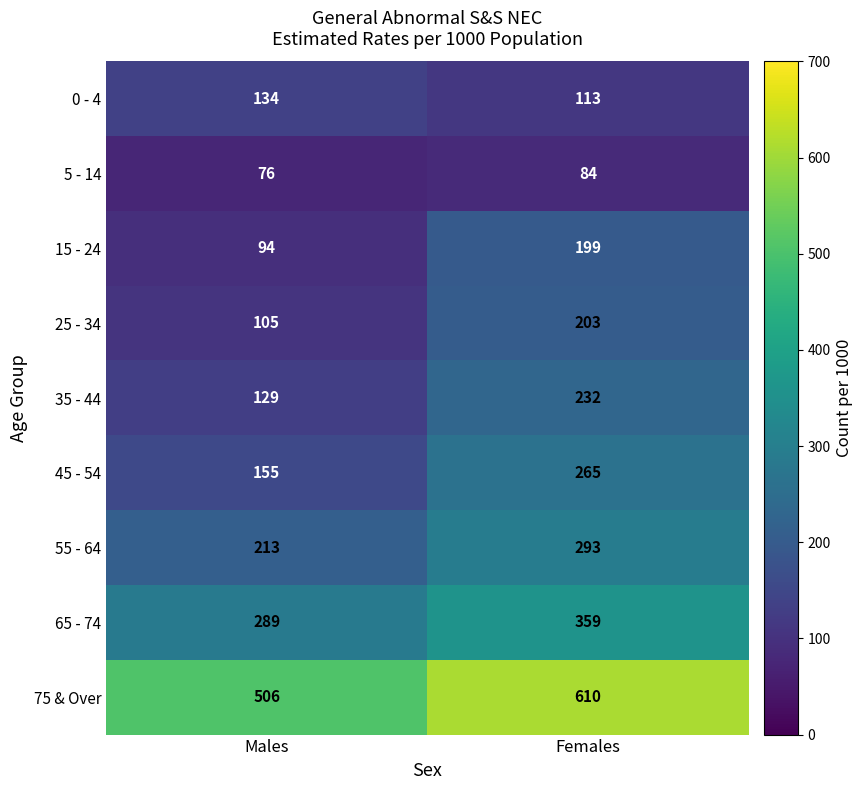

Which series has the largest total across all categories?

75 & Over